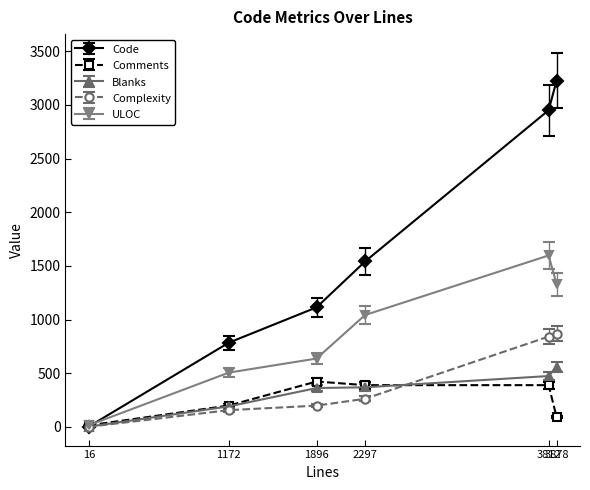

Which series has the largest range (max minus min)?

Code